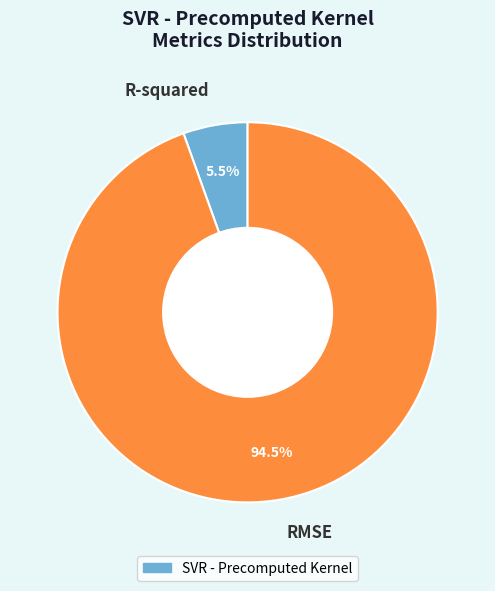

Combined, do R-squared and RMSE account for over 50%?

Yes